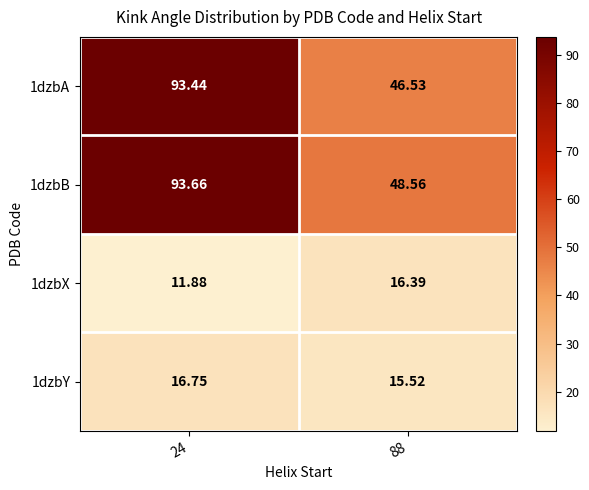

What is the smallest value displayed?

11.9